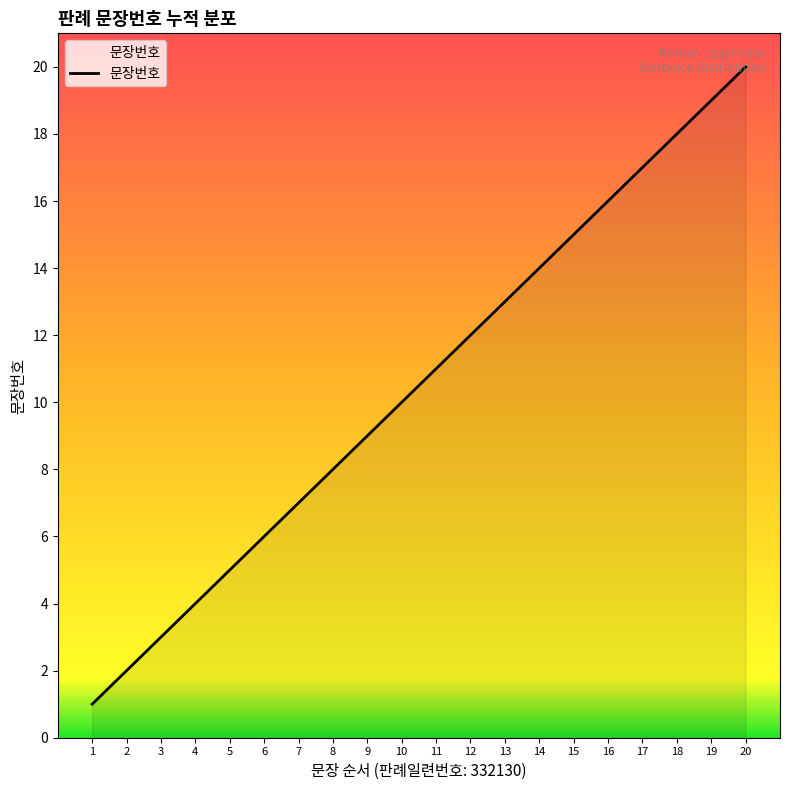

Reading left to right, transcribe all the data shown in this chart.

1=1	2=2	3=3	4=4	5=5	6=6	7=7	8=8	9=9	10=10	11=11	12=12	13=13	14=14	15=15	16=16	17=17	18=18	19=19	20=20